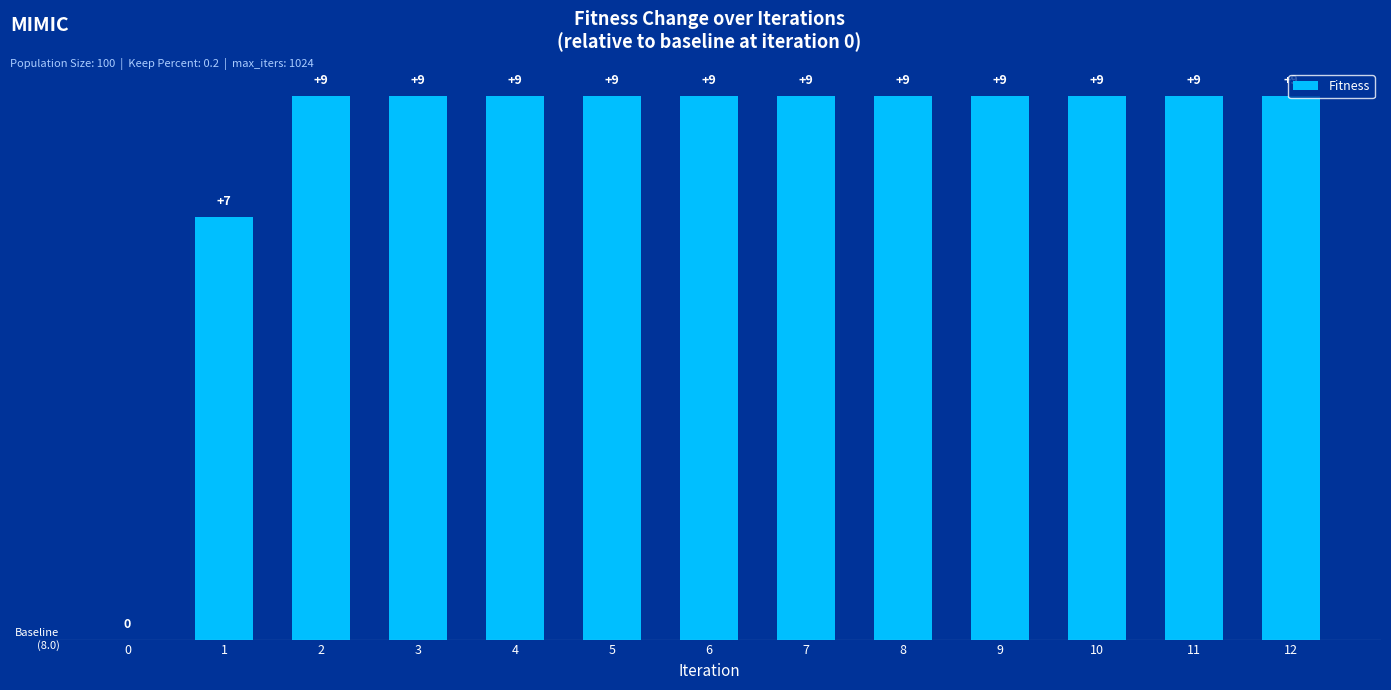

The chart shows a value of 16 at 12. True or false?

False